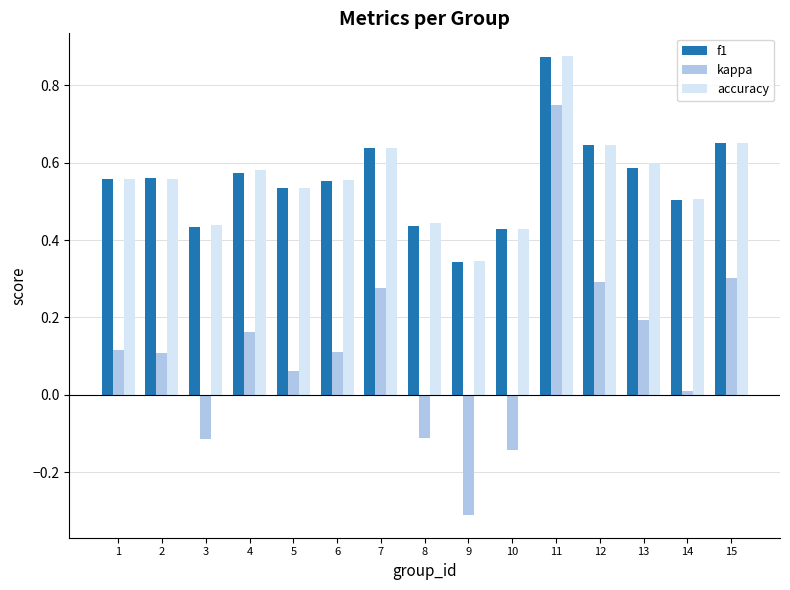

What is the sum of all accuracy values?

8.4